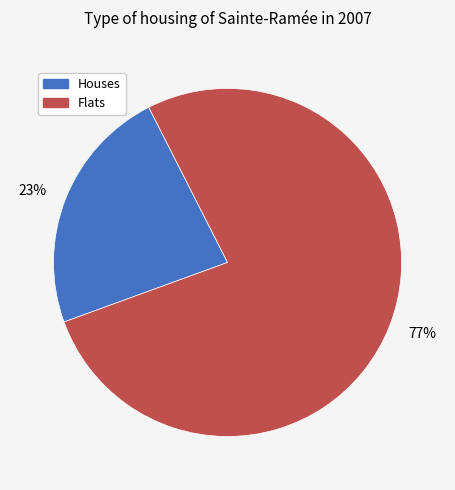

Is the sum of 77% and 23% greater than half?

Yes